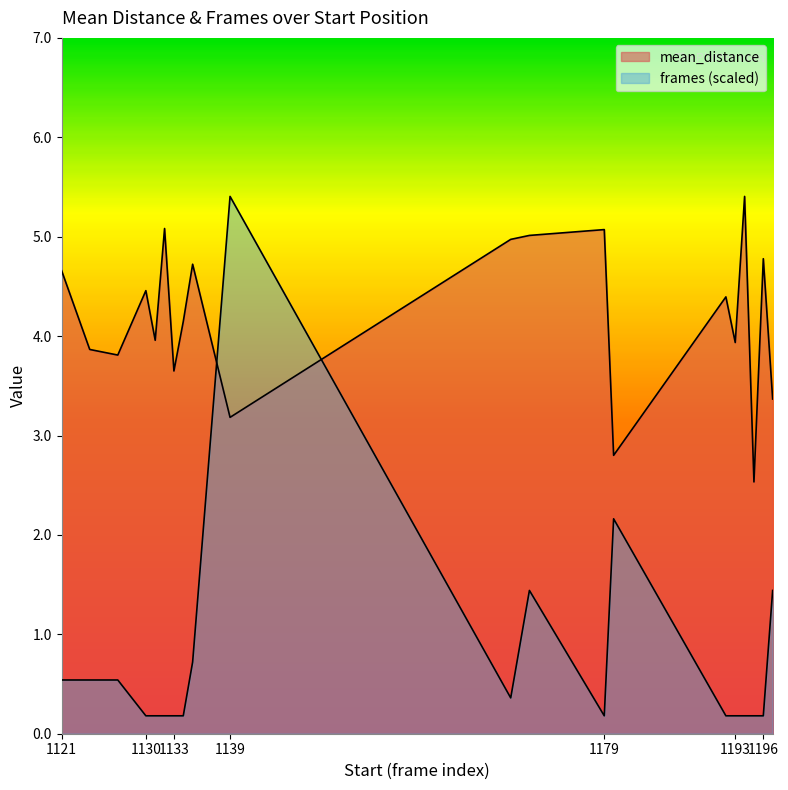

At which label does frames reach its peak?

1139